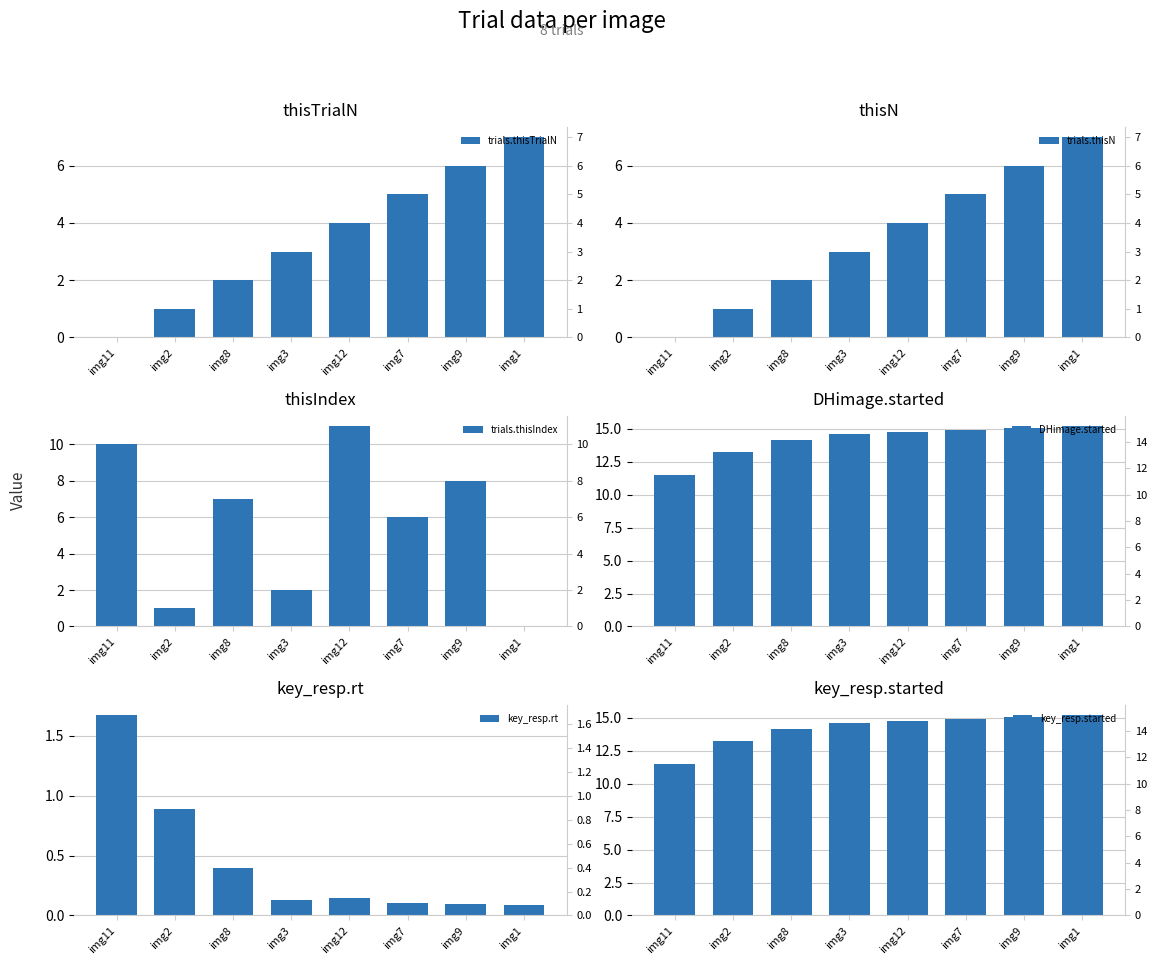

Rank the categories by trials.thisN value from lowest to highest.

img11, img2, img8, img3, img12, img7, img9, img1